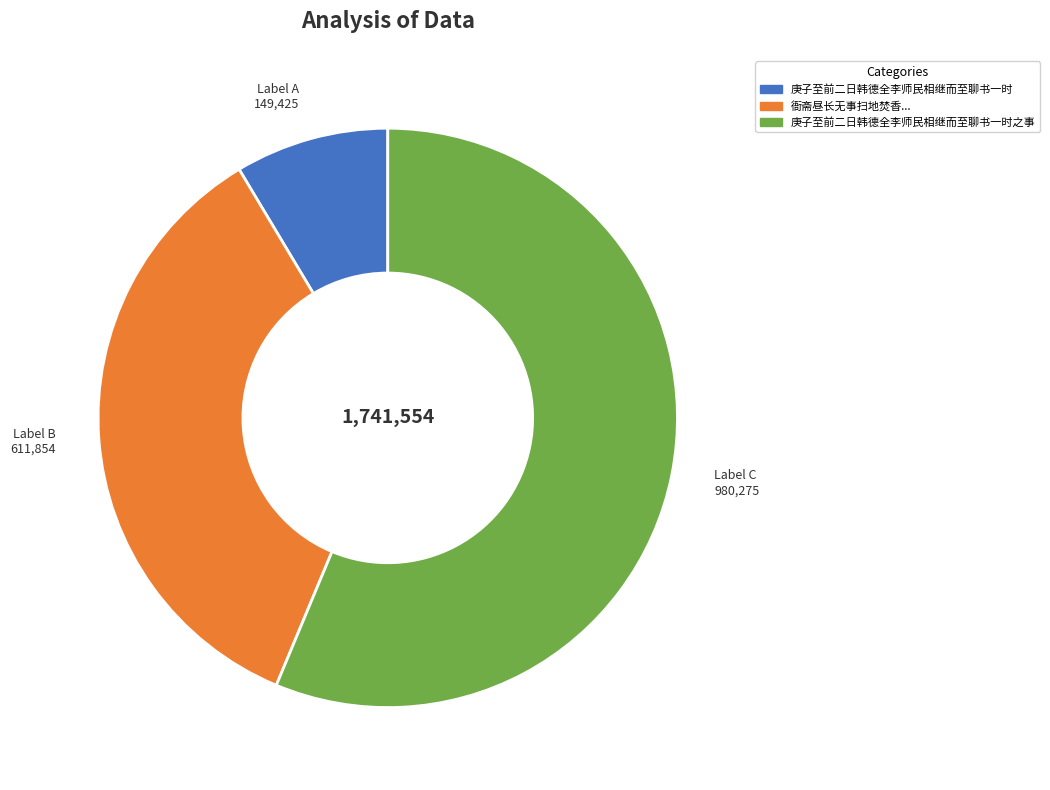

Rank the categories by value from highest to lowest.

Label C 980,275, Label B 611,854, Label A 149,425